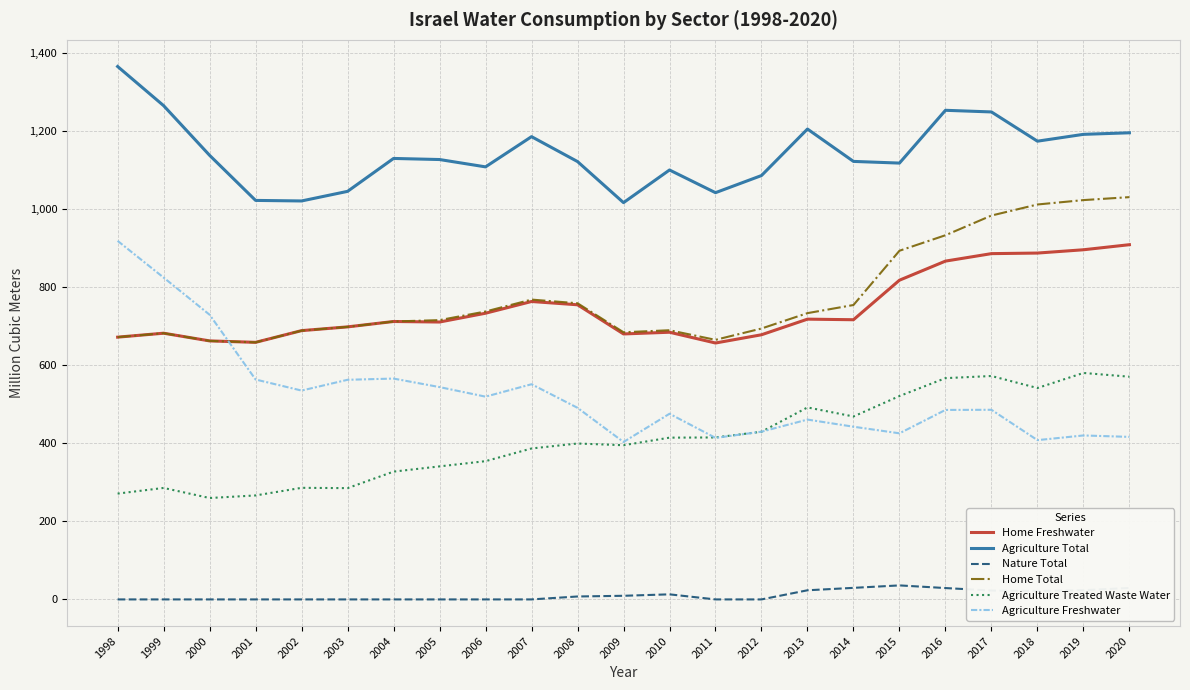

Which series changed the most between 2014 and 2016?

Home Total